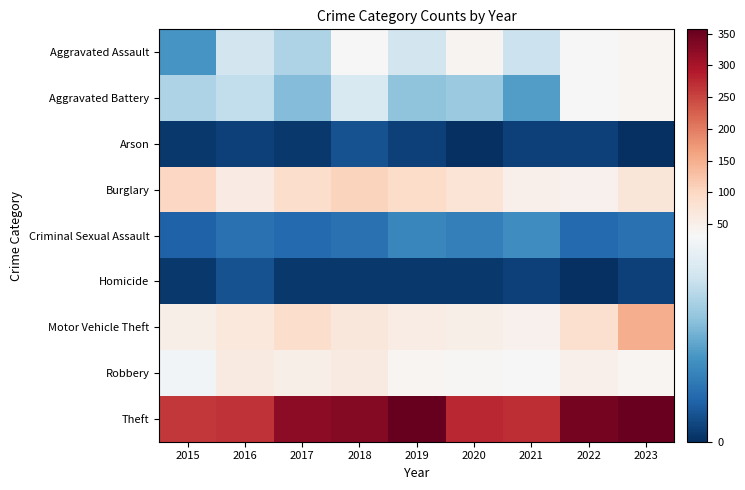

Reading left to right, list all the values displayed in this chart.

Aggravated Assault: 2015=13	2016=26	2017=22	2018=33	2019=26	2020=42	2021=25	2022=32	2023=39
Aggravated Battery: 2015=22	2016=24	2017=18	2018=27	2019=19	2020=20	2021=14	2022=33	2023=39
Arson: 2015=1	2016=2	2017=1	2018=4	2019=2	2020=0	2021=2	2022=2	2023=0
Burglary: 2015=99	2016=58	2017=88	2018=105	2019=91	2020=76	2021=49	2022=45	2023=71
Criminal Sexual Assault: 2015=6	2016=8	2017=7	2018=8	2019=11	2020=10	2021=12	2022=7	2023=8
Homicide: 2015=1	2016=4	2017=1	2018=1	2019=1	2020=1	2021=2	2022=0	2023=2
Motor Vehicle Theft: 2015=50	2016=67	2017=89	2018=68	2019=57	2020=51	2021=46	2022=83	2023=149
Robbery: 2015=31	2016=62	2017=50	2018=60	2019=38	2020=35	2021=33	2022=49	2023=38
Theft: 2015=262	2016=268	2017=323	2018=331	2019=357	2020=277	2021=272	2022=342	2023=354